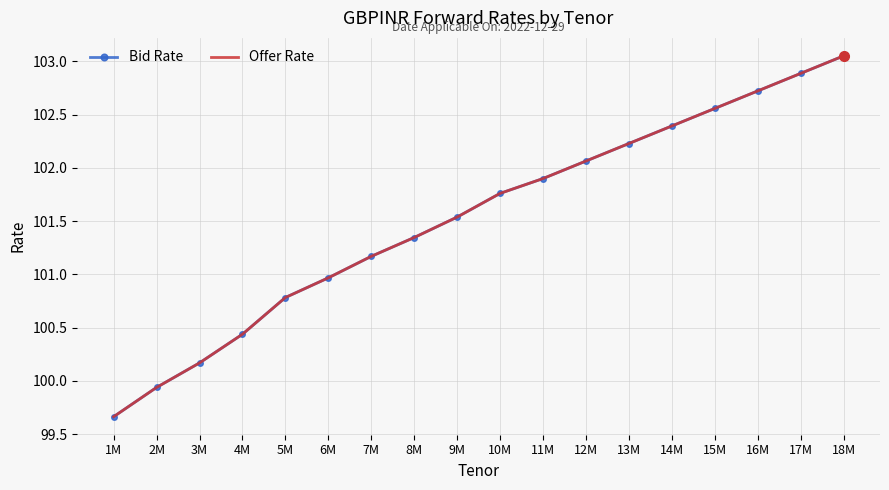

What is the label of the 17th point from the right?

2M